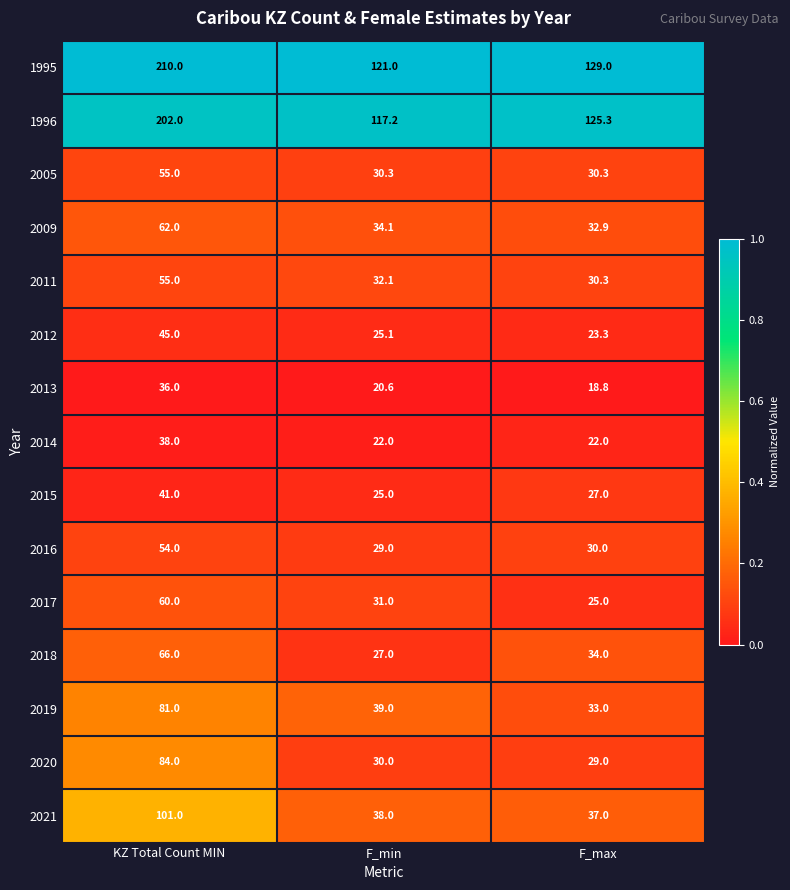

Which series changed the most between KZ Total Count MIN and F_max?

1995